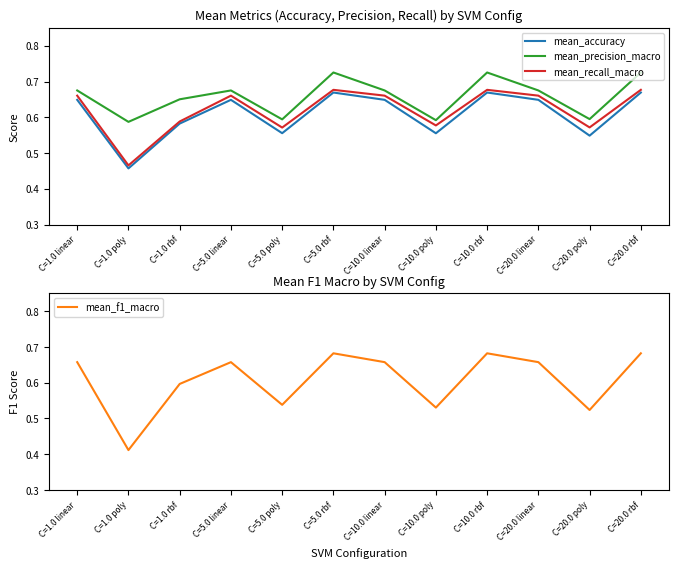

What are all the series names shown in the legend?

mean_accuracy, mean_precision_macro, mean_recall_macro, mean_f1_macro